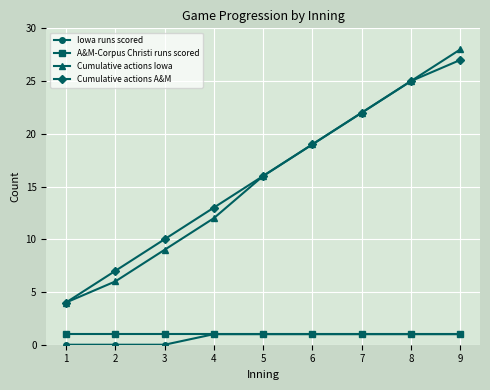

What is the total value across all series at 7?

46